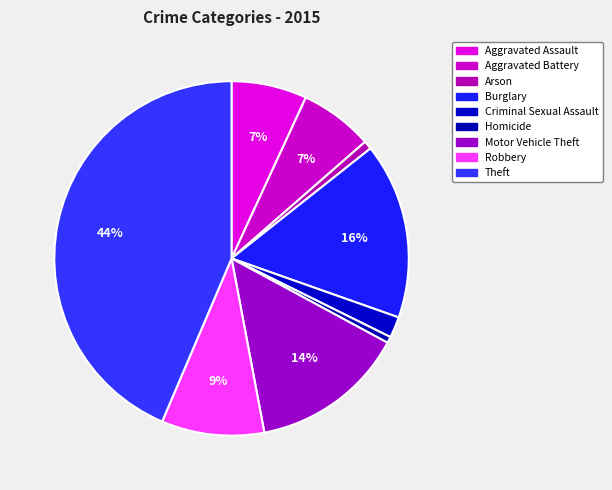

How many slices are in this pie chart?

9